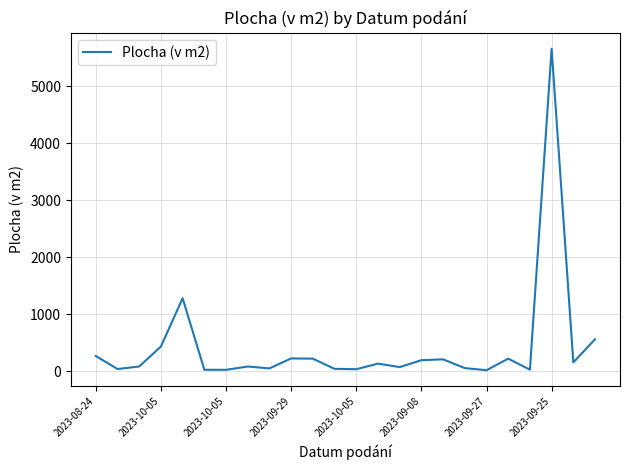

What is the greatest value displayed?

5663.0